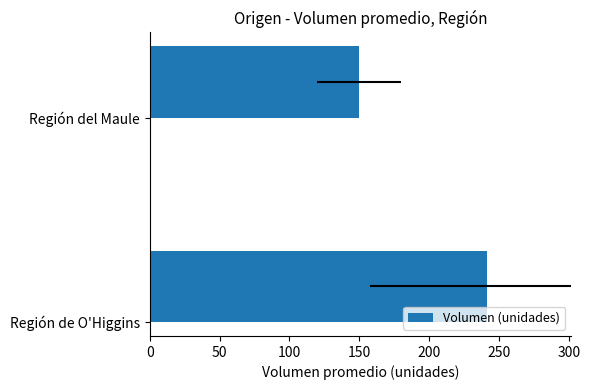

Does the chart contain any negative values?

No